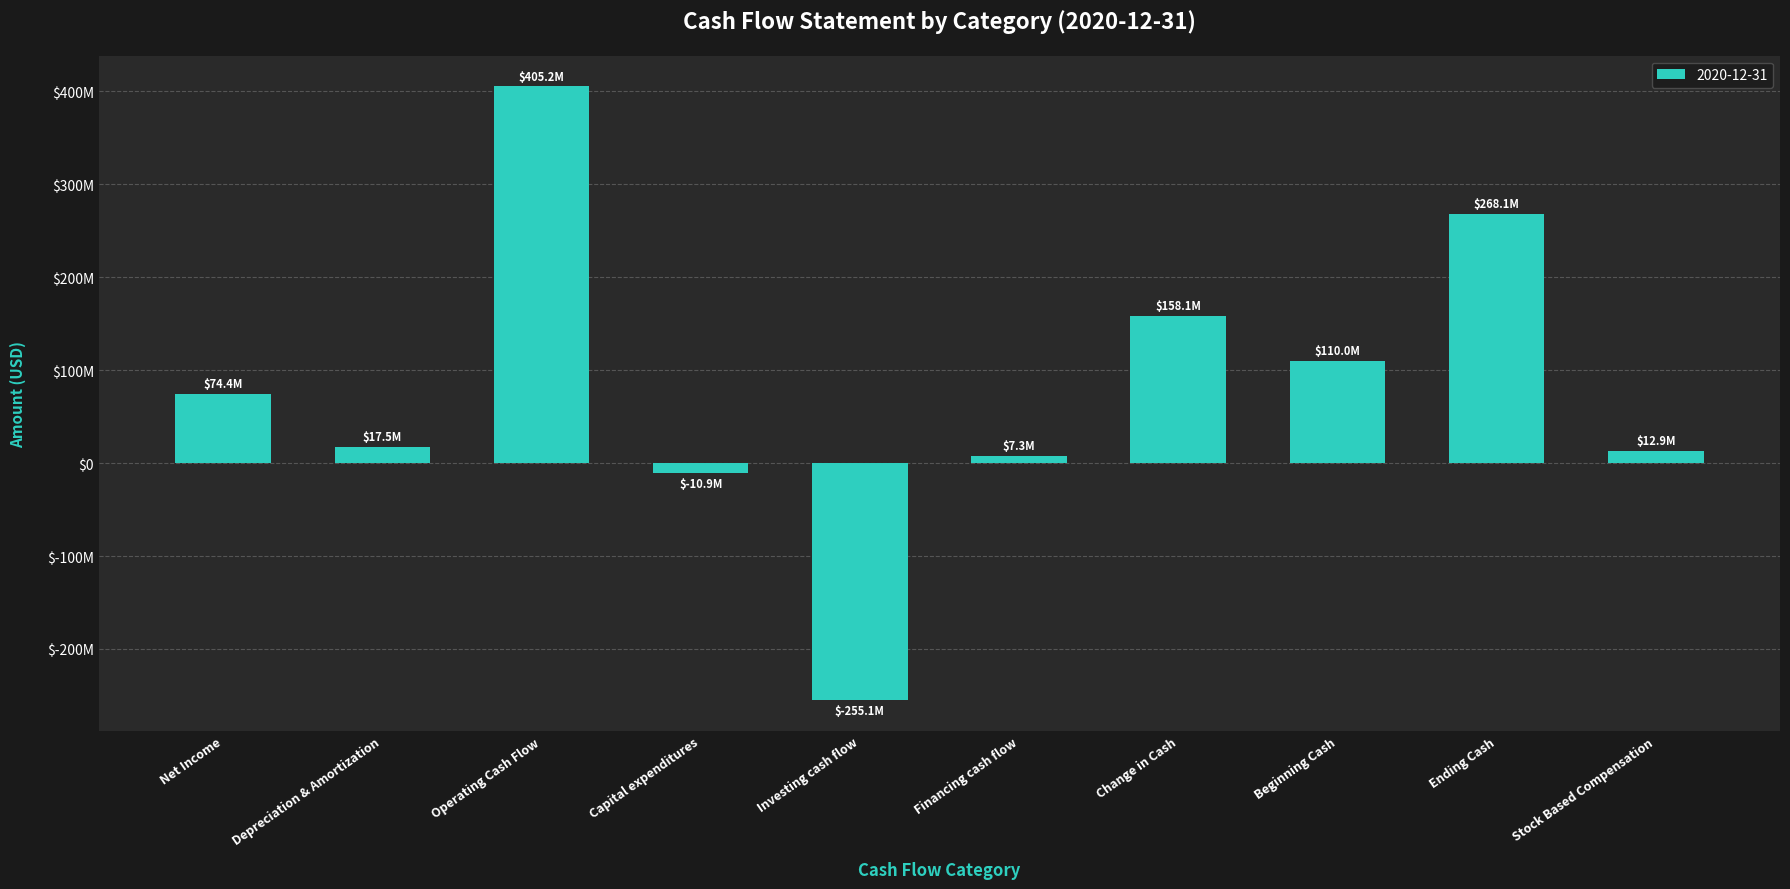

What is the value of the 3rd bar from the left?

405219000